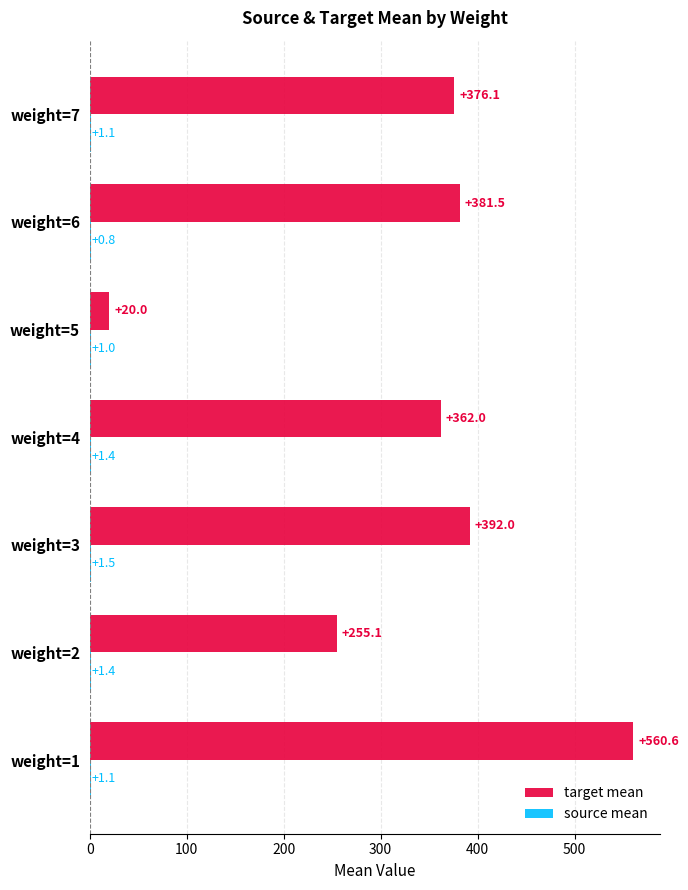

What is the total value across all series at weight=5?

21.0